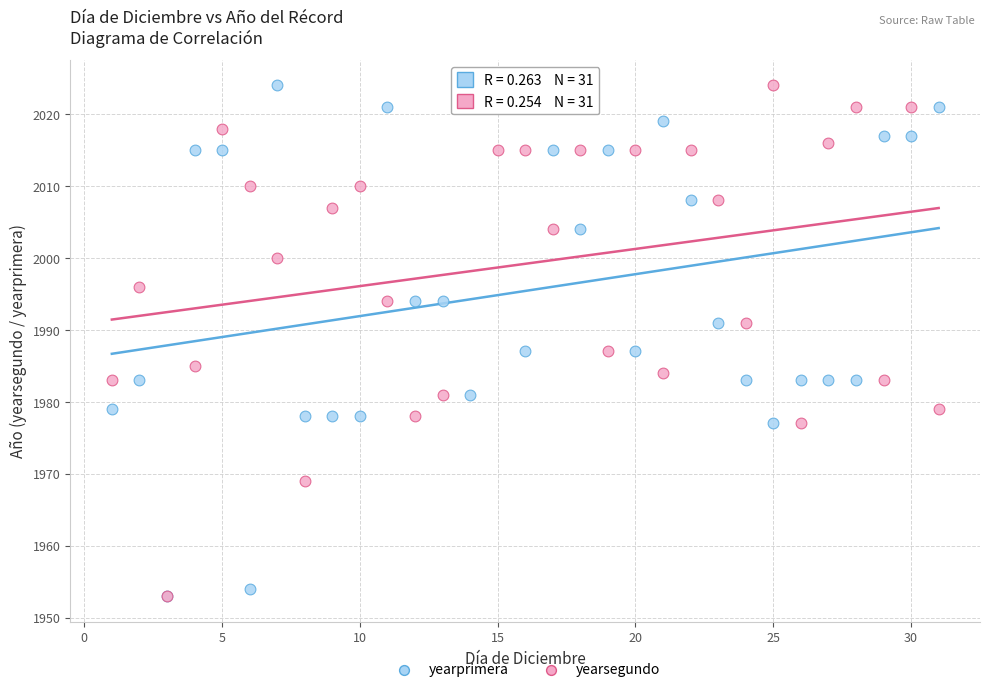

What are all the series names shown in the legend?

yearprimera, yearsegundo